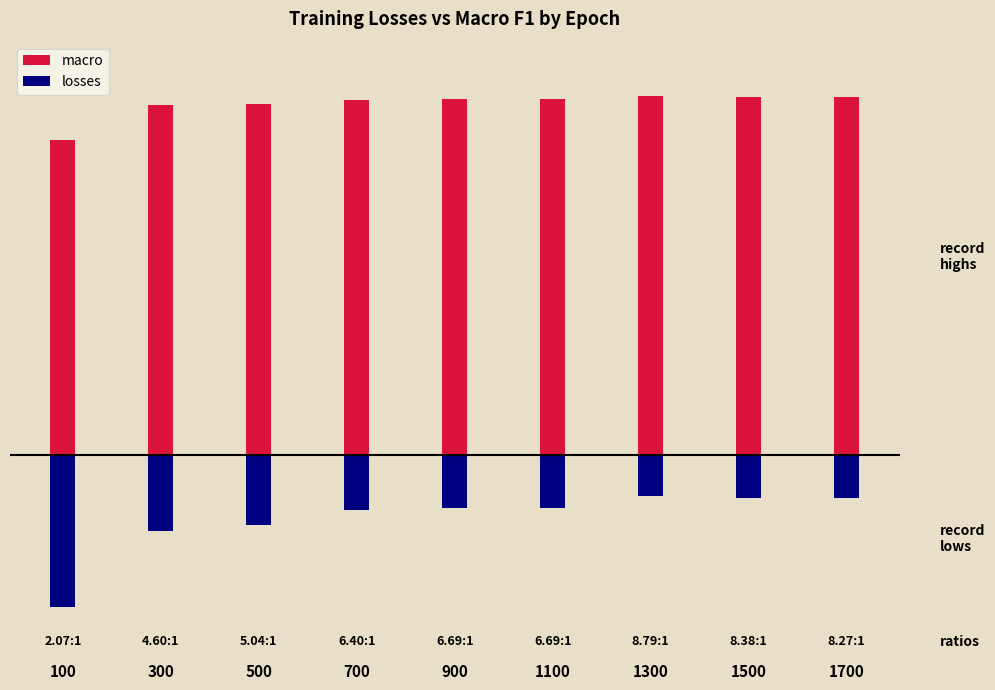

How many bars are there in each group?

2